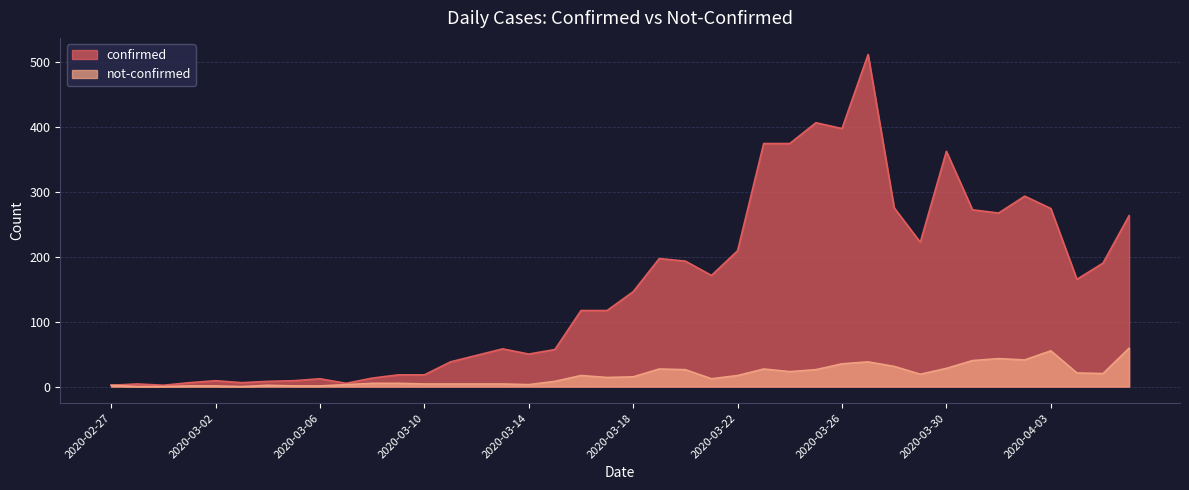

Reading left to right, extract all data points from this chart.

confirmed: 2	4	2	6	9	6	8	9	12	5	13	18	18	38	48	58	50	57	117	117	146	197	193	171	209	374	374	406	397	511	275	222	362	272	267	293	274	165	190	263
not-confirmed: 2	0	0	1	1	0	2	1	1	3	5	5	4	4	4	4	3	8	17	14	15	27	26	12	17	27	23	26	35	38	31	19	28	40	43	41	55	21	20	59